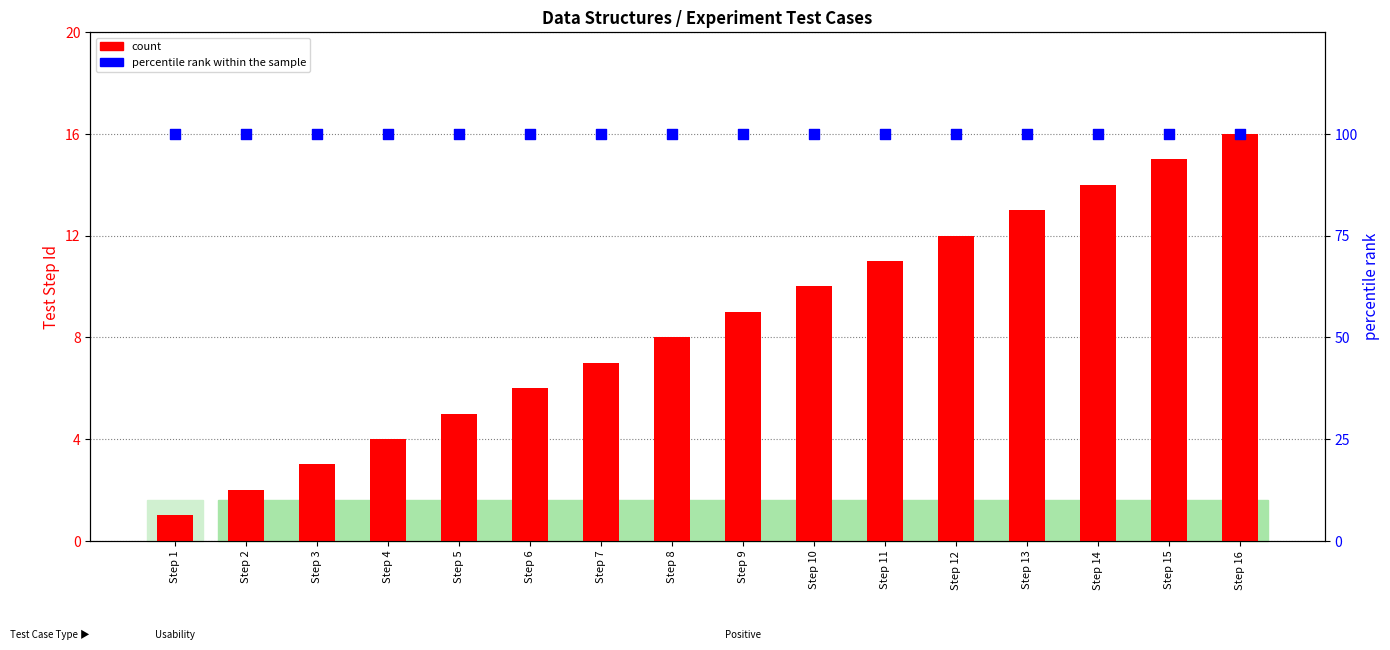

Which series contains the lowest Y value?

count